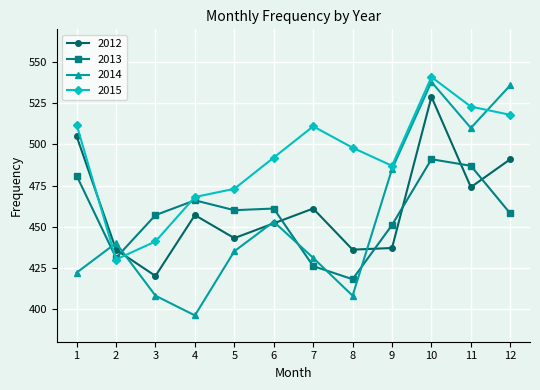

Which series has the largest range (max minus min)?

2014